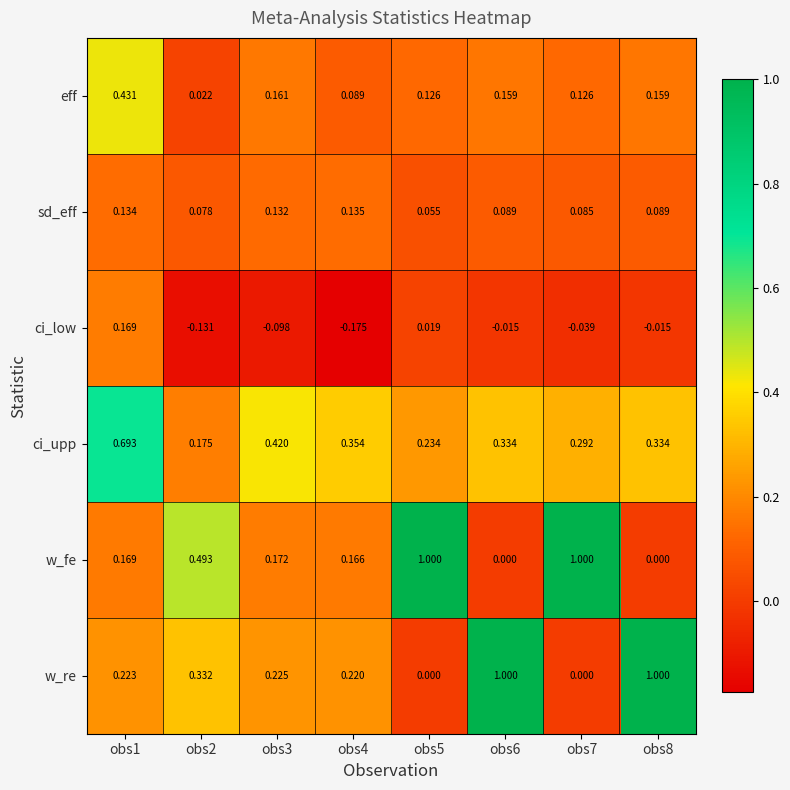

What is the greatest value displayed?

1.0